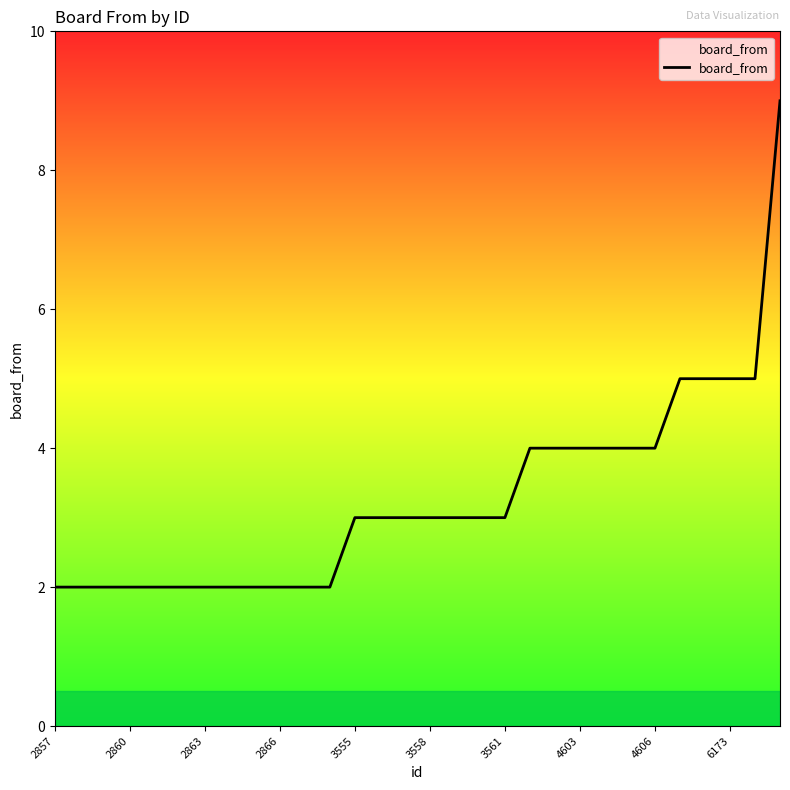

What is the maximum value shown in the chart?

9